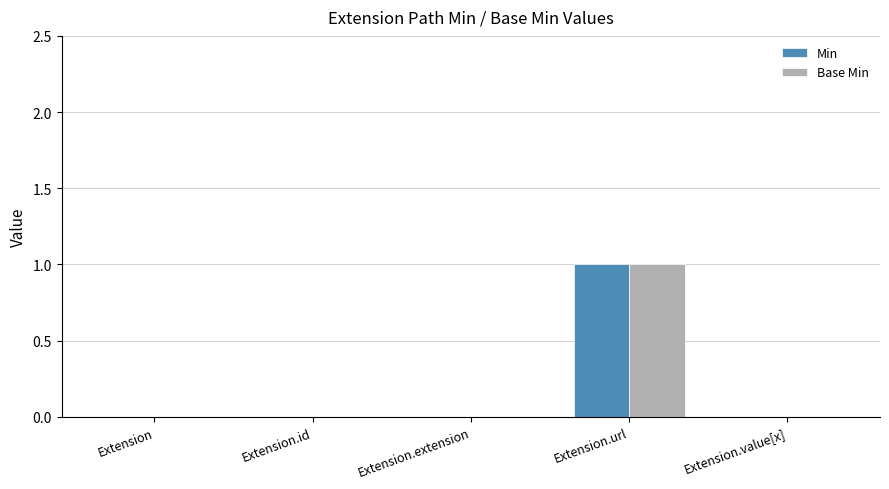

What is the greatest value displayed?

1